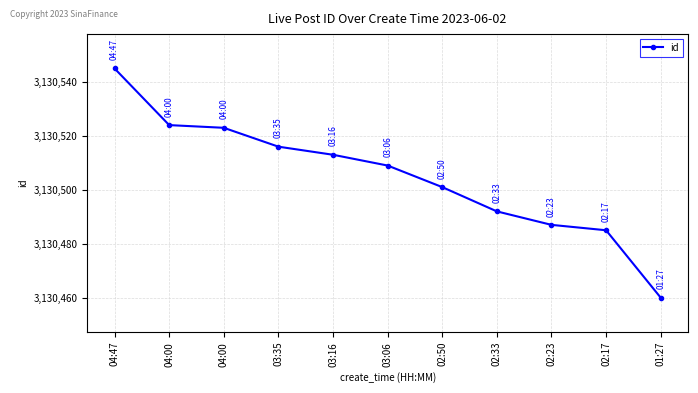

Approximately how many times larger is the value at 03:35 compared to 04:00?

1.0